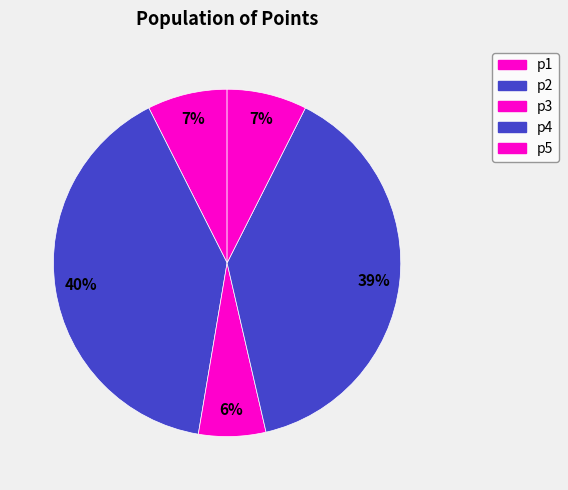

Which slice is the largest?

p2